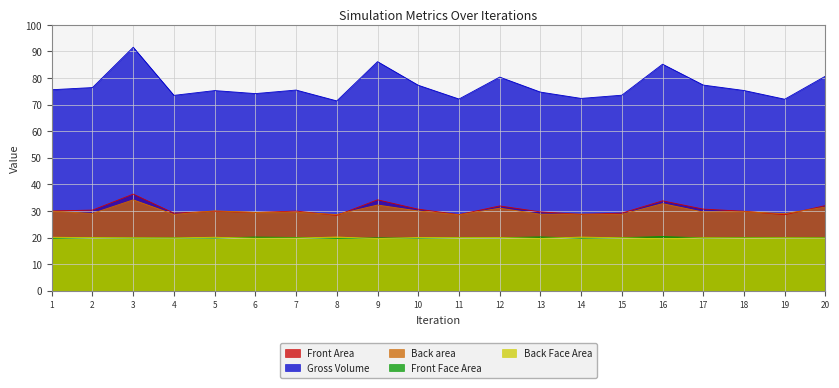

The Gross Volume series shows 77.4 at 17. True or false?

True